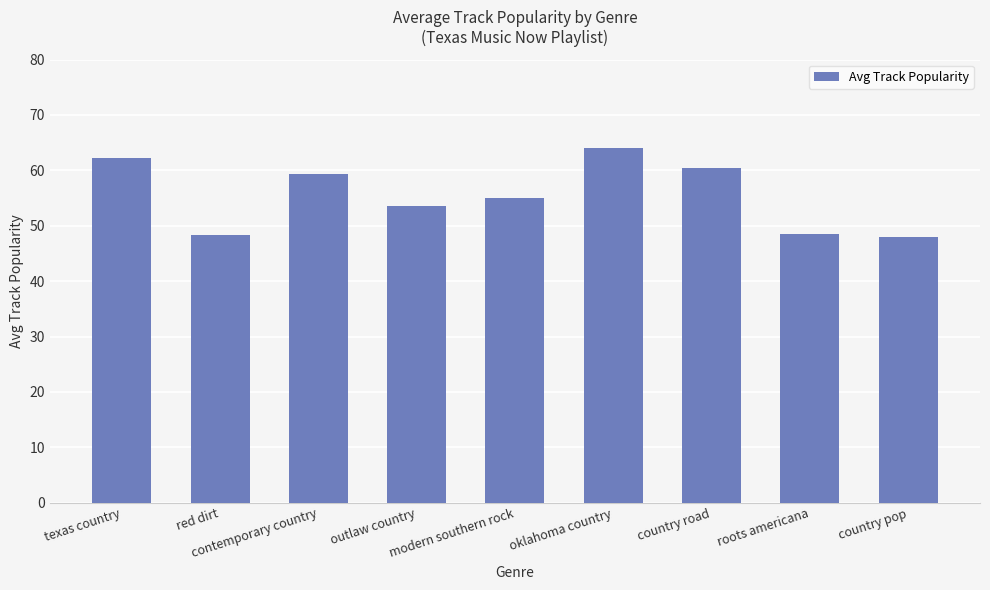

Does the chart contain stacked bars?

No